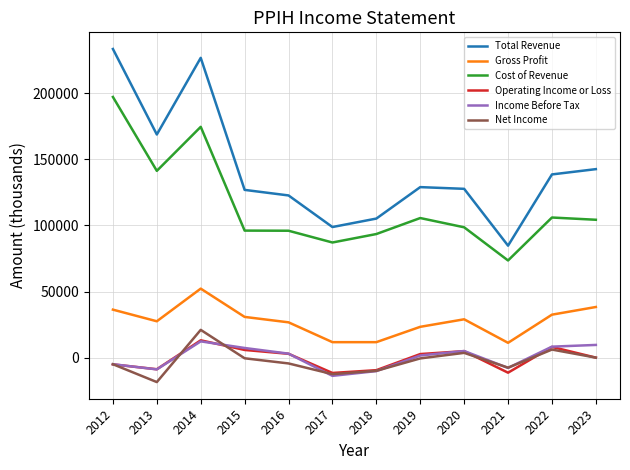

What is the spread (max minus min) of values at 2021?

96100